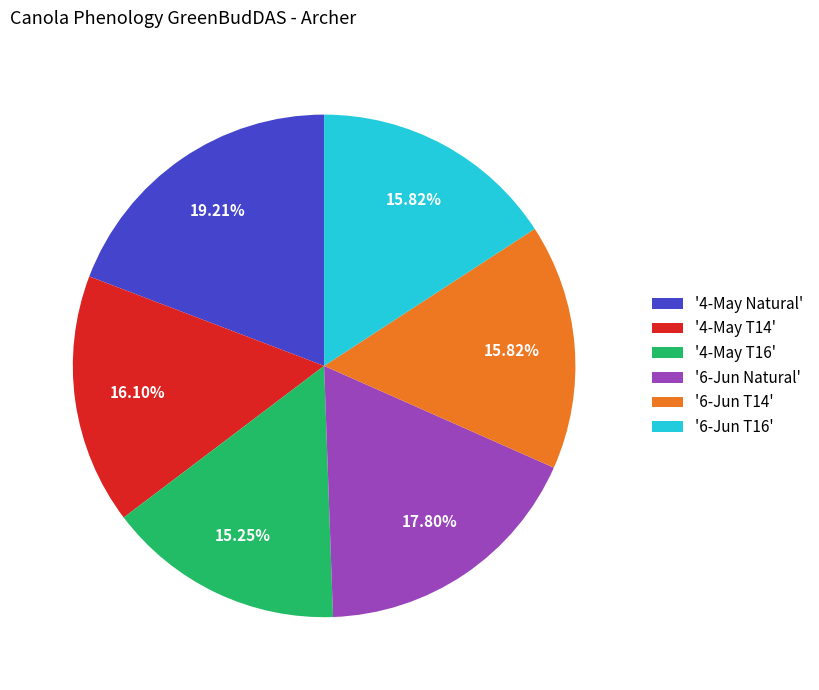

Is '6-Jun T14' the majority of the pie?

No